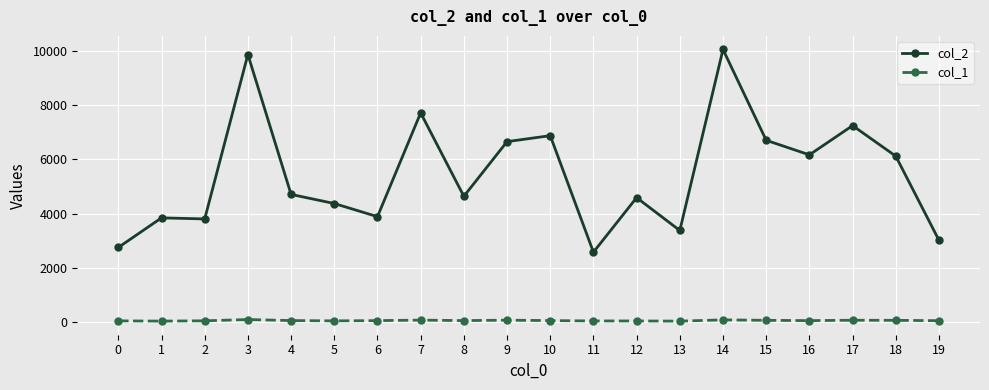

At which label is col_2 closest to 6320?

16